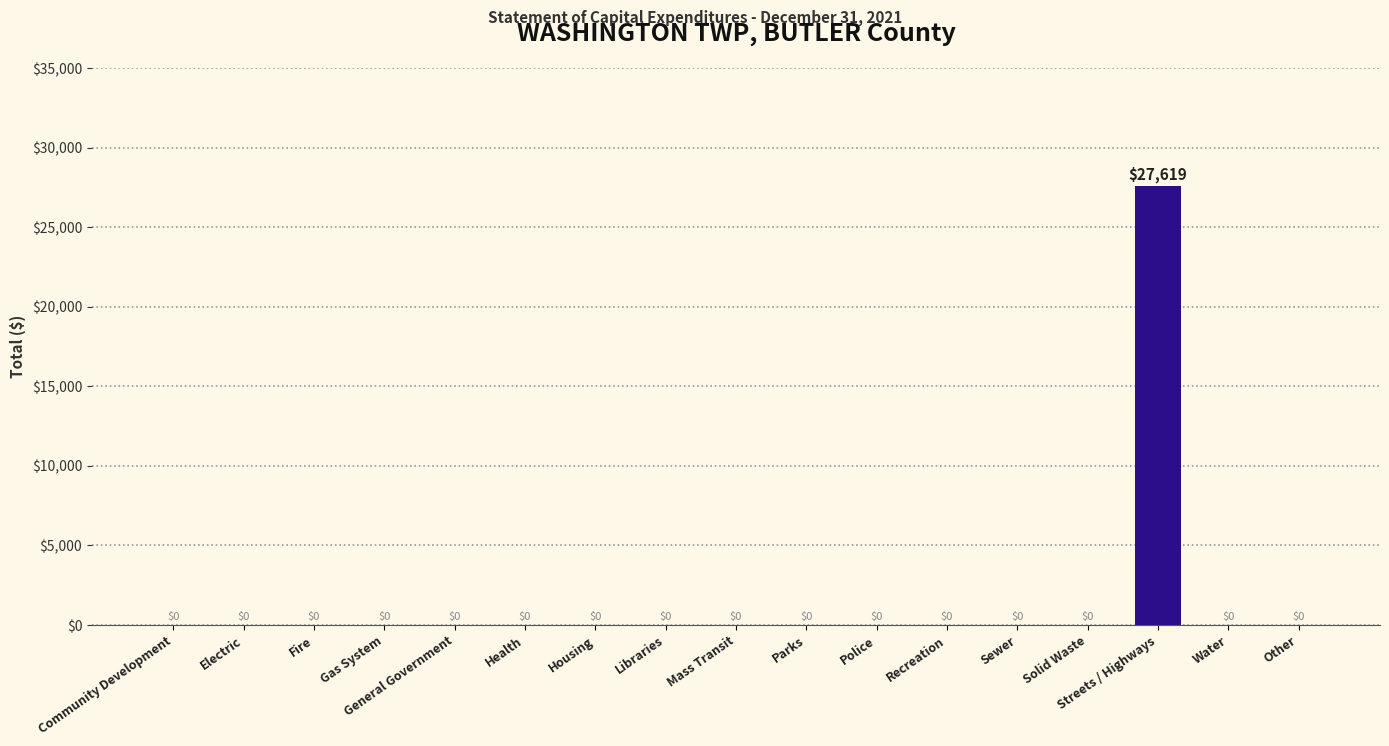

The chart shows a value of 0 at General Government. True or false?

True